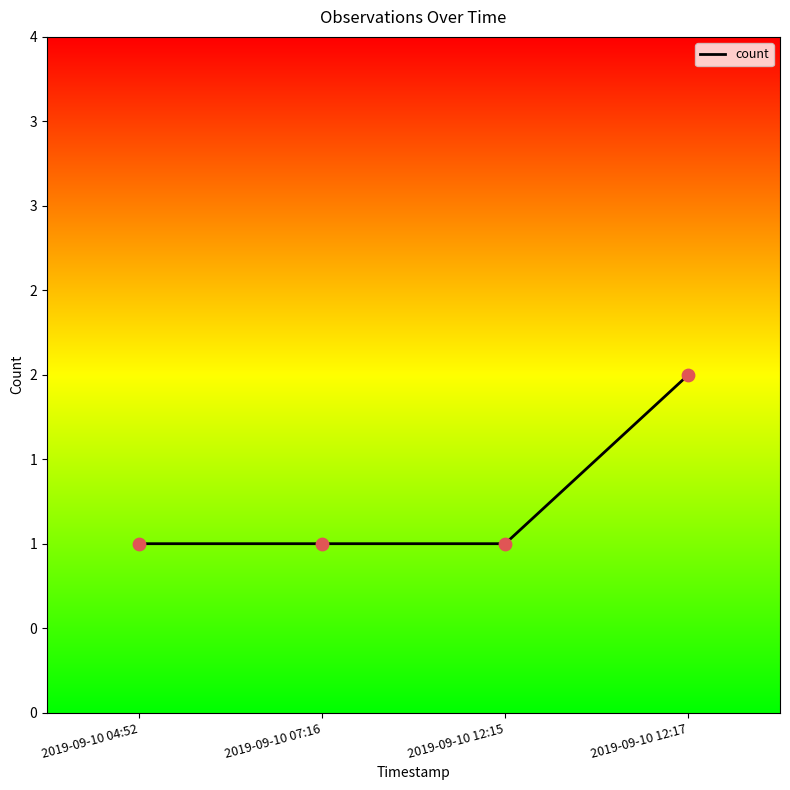

Which has a higher value, 2019-09-10 04:52 or 2019-09-10 12:17?

2019-09-10 12:17